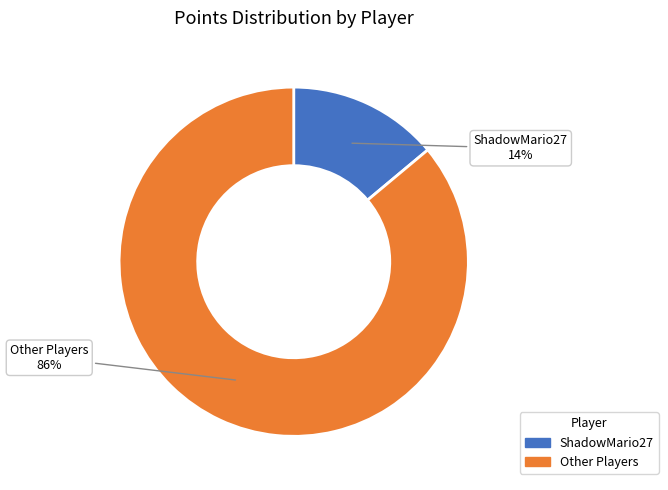

To the nearest percent, what is the difference between the largest and smallest slice percentages?

72%